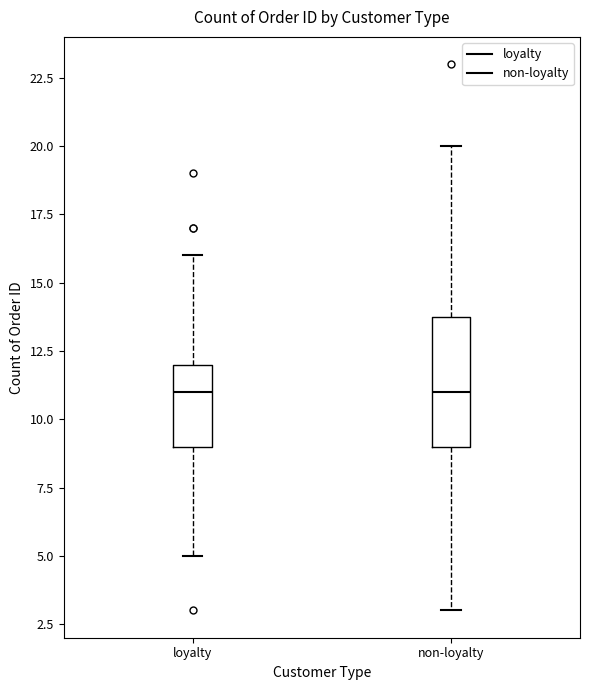

Which box is the tallest, from its lower edge to its upper edge?

non-loyalty